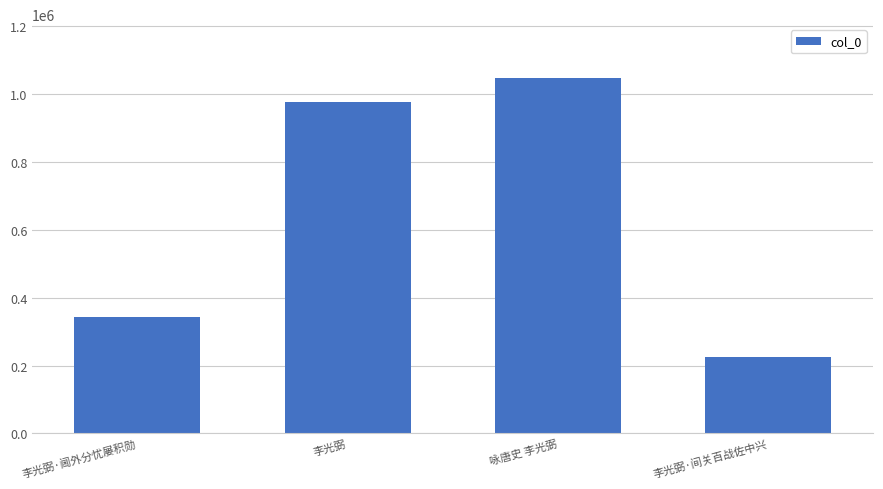

At which category does the chart reach its minimum across all series?

李光弼·间关百战佐中兴